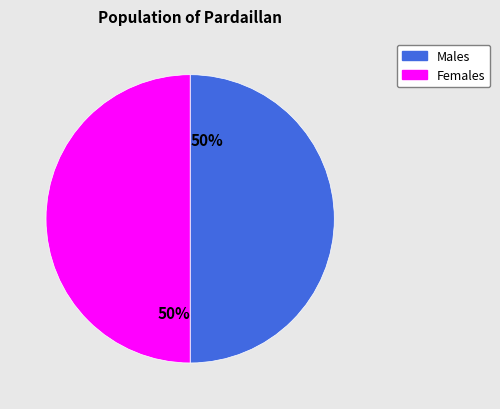

To the nearest percent, what is the average slice percentage?

50%